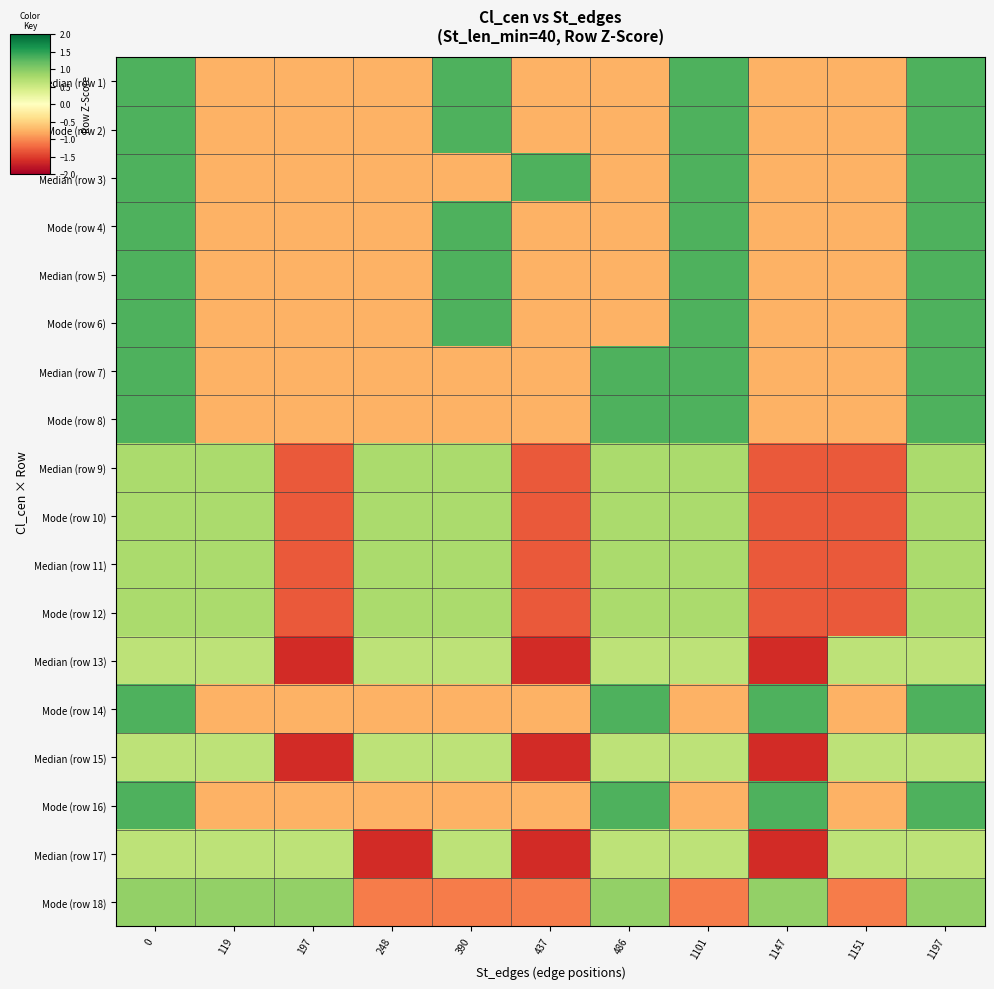

Which label corresponds to the smallest value in the chart?

197